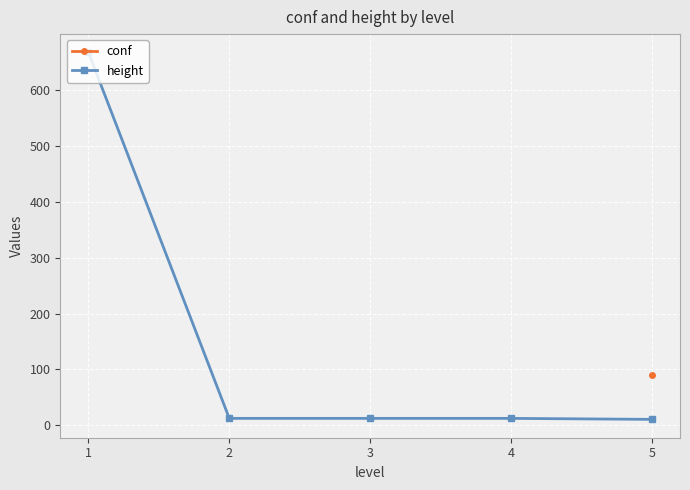

List the series in order of their overall mean, lowest first.

conf, height